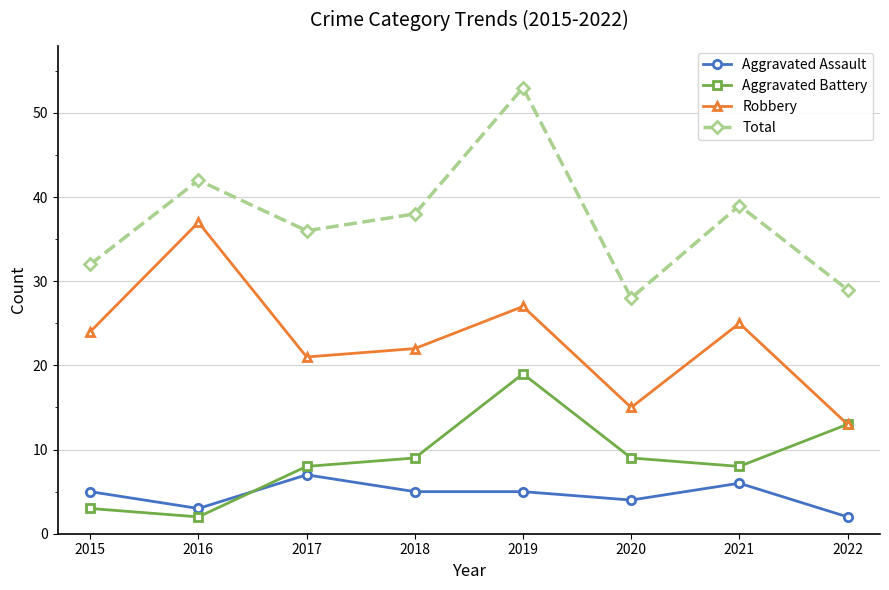

At 2021, list the series in order from smallest to largest.

Aggravated Assault, Aggravated Battery, Robbery, Total